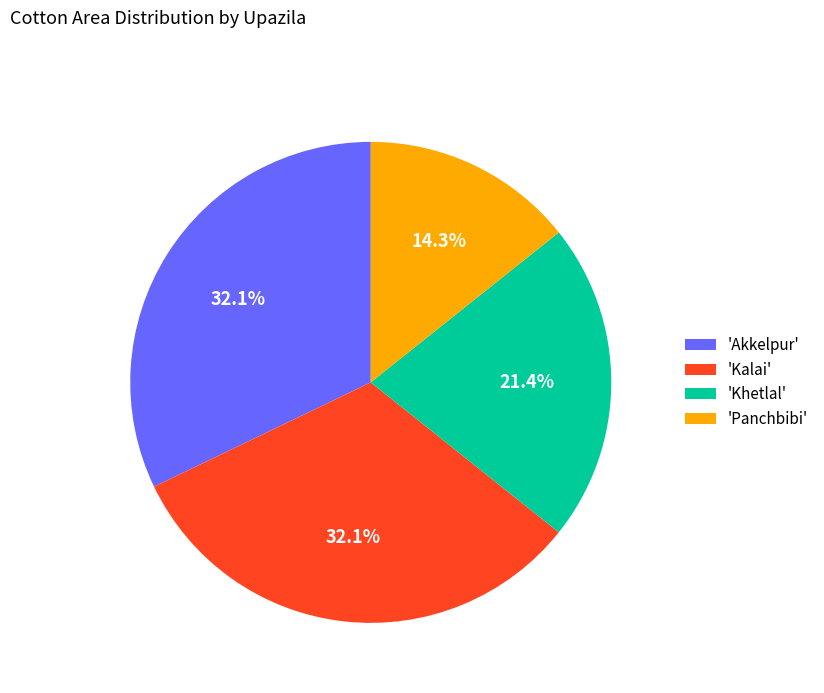

Combined, do 'Akkelpur' and 'Panchbibi' account for over 50%?

No